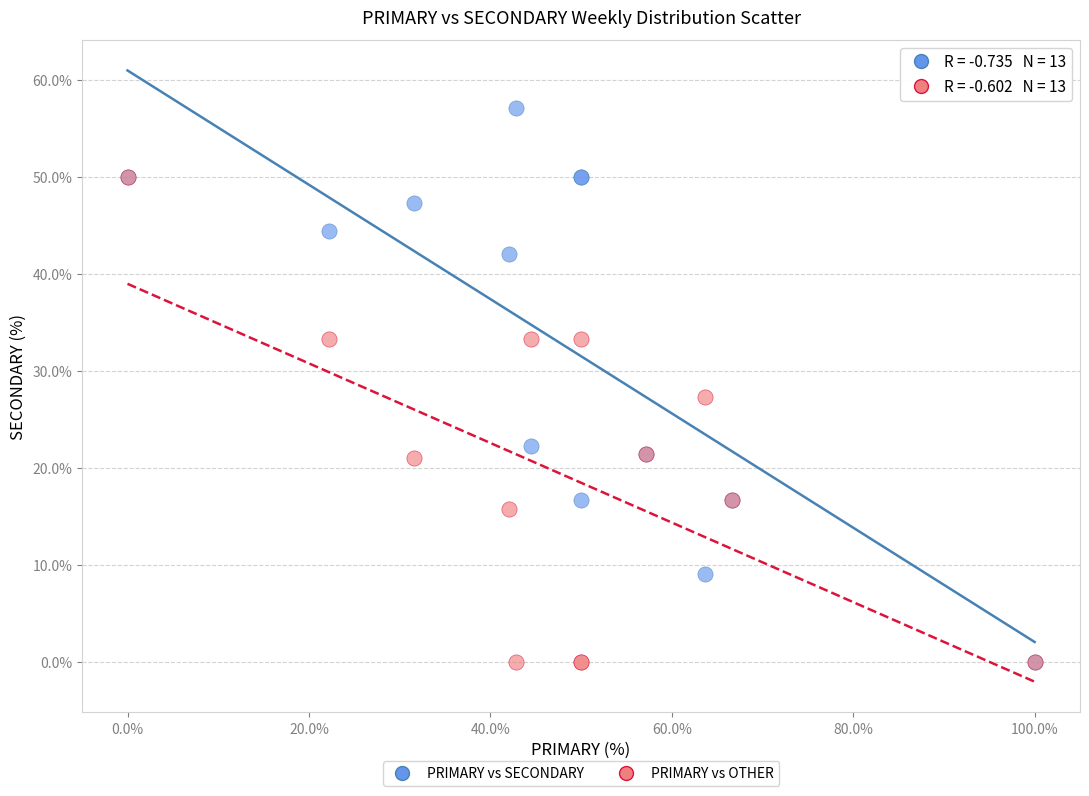

What are all the series names shown in the legend?

PRIMARY vs SECONDARY, PRIMARY vs OTHER